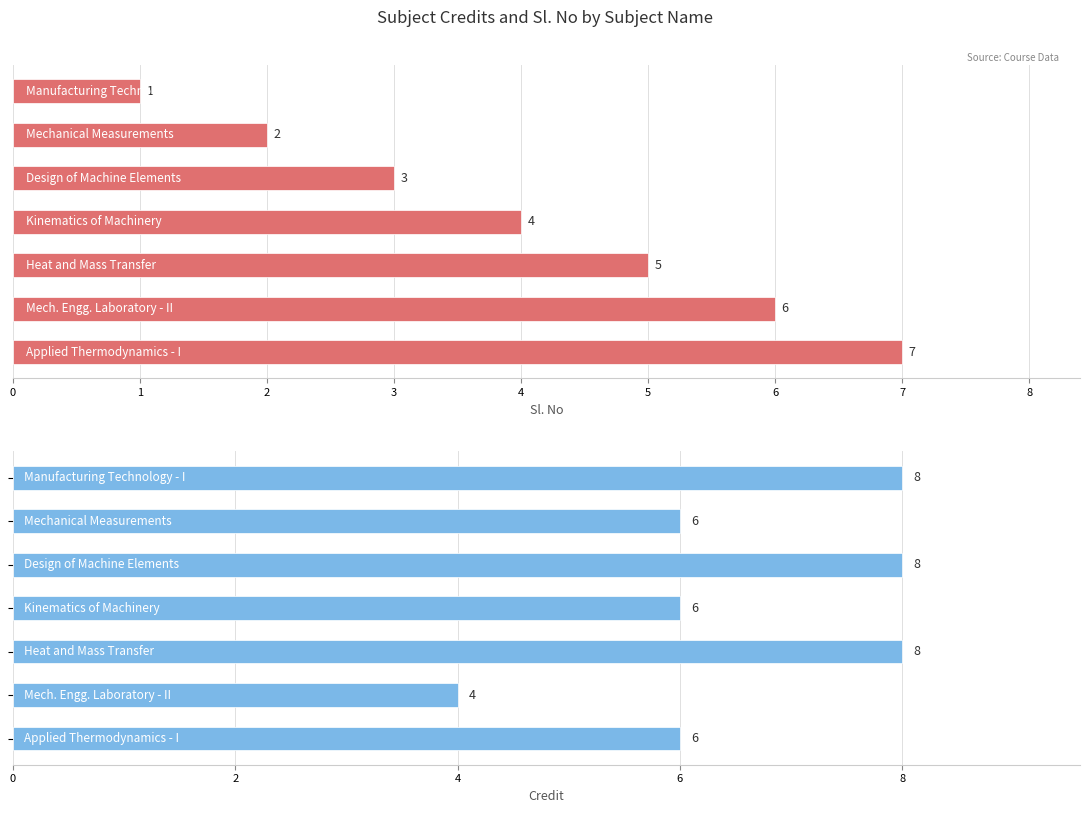

How many bars are there in total?

14